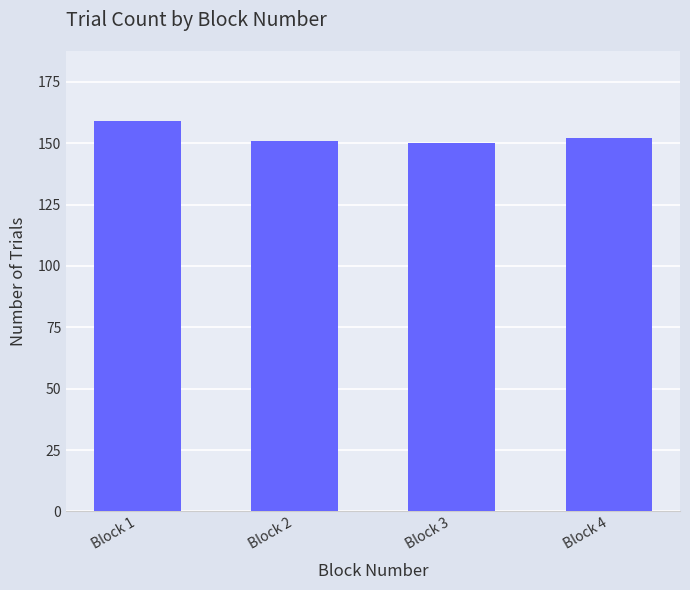

Reading right to left, what are all the values shown in this chart?

Block 4=152	Block 3=150	Block 2=151	Block 1=159